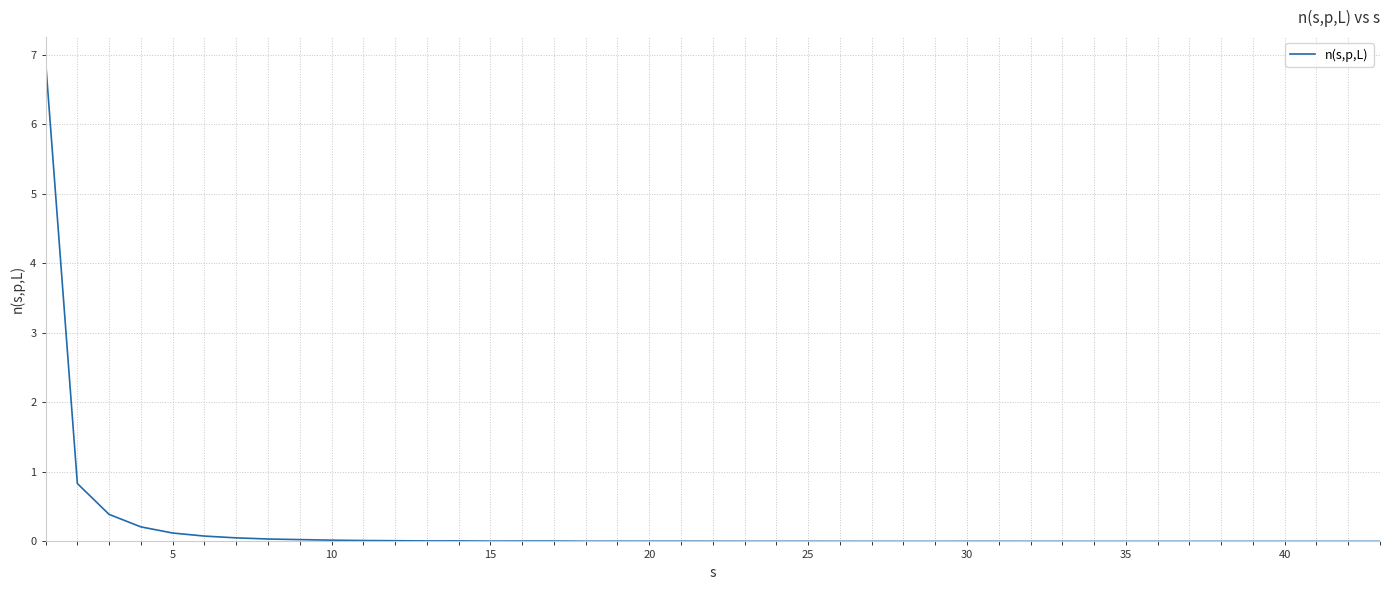

What is the difference between the maximum and minimum values?

6.9